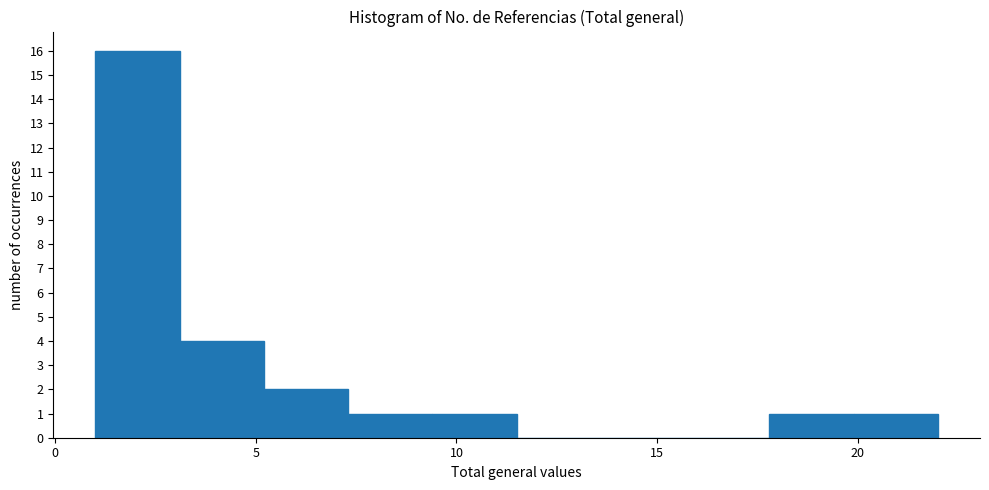

Reading left to right, transcribe this chart: for each bar, give the range it covers on the x-axis and its height. Neither the bar edges nor the heights are printed on the chart, so give them approximately, as read against the axes.

1.0 to 3.1: 16
3.1 to 5.2: 4
5.2 to 7.3: 2
7.3 to 9.4: 1
9.4 to 11.5: 1
11.5 to 13.6: 0
13.6 to 15.7: 0
15.7 to 17.8: 0
17.8 to 19.9: 1
19.9 to 22.0: 1